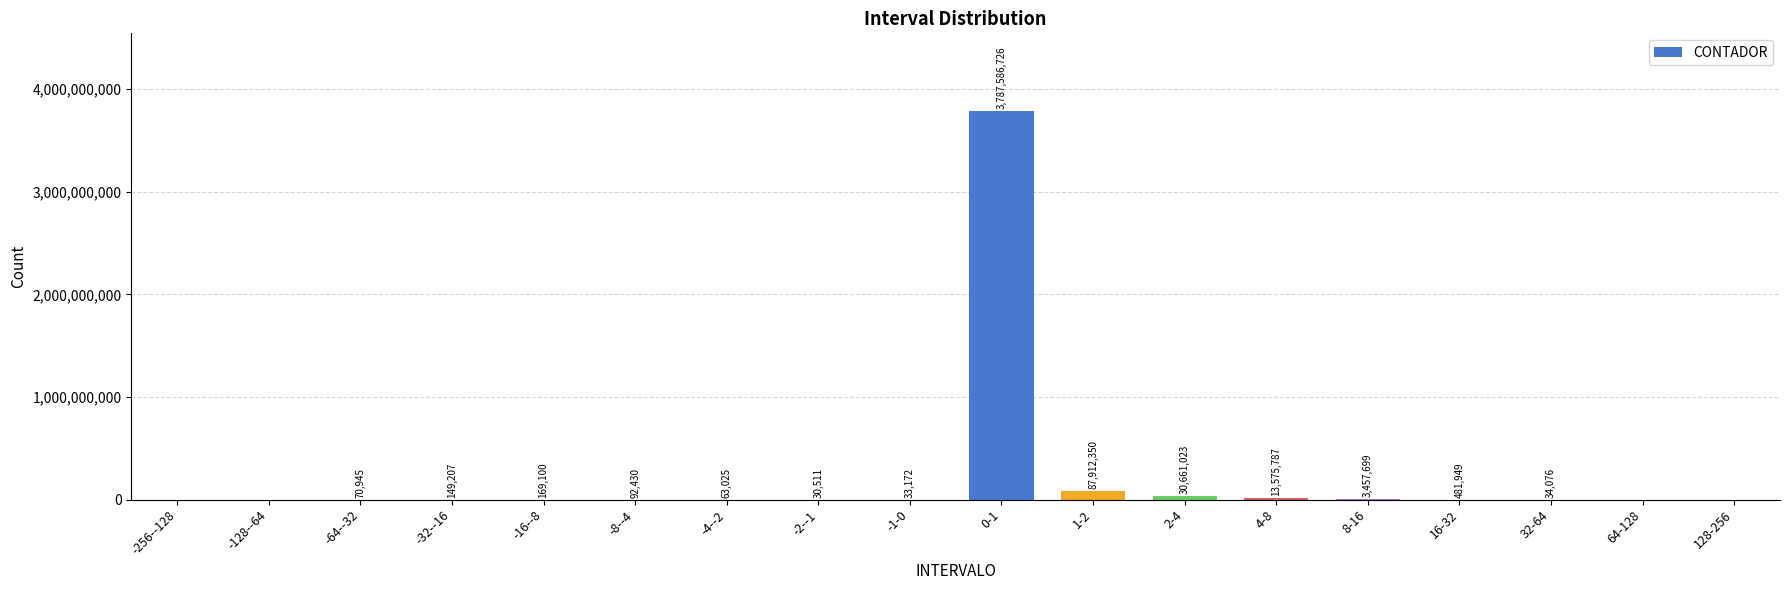

What is the average value?

218017667